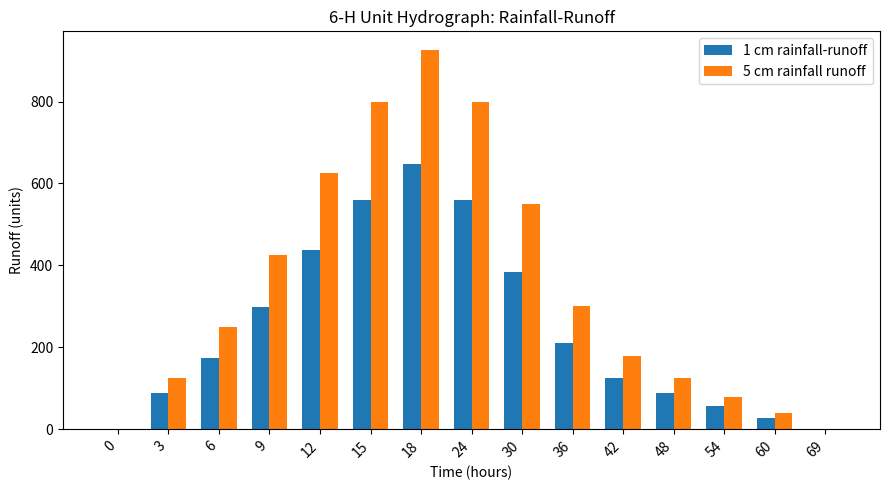

What is the sum of the 5 cm rainfall runoff values at 15 and 30?

1350.0